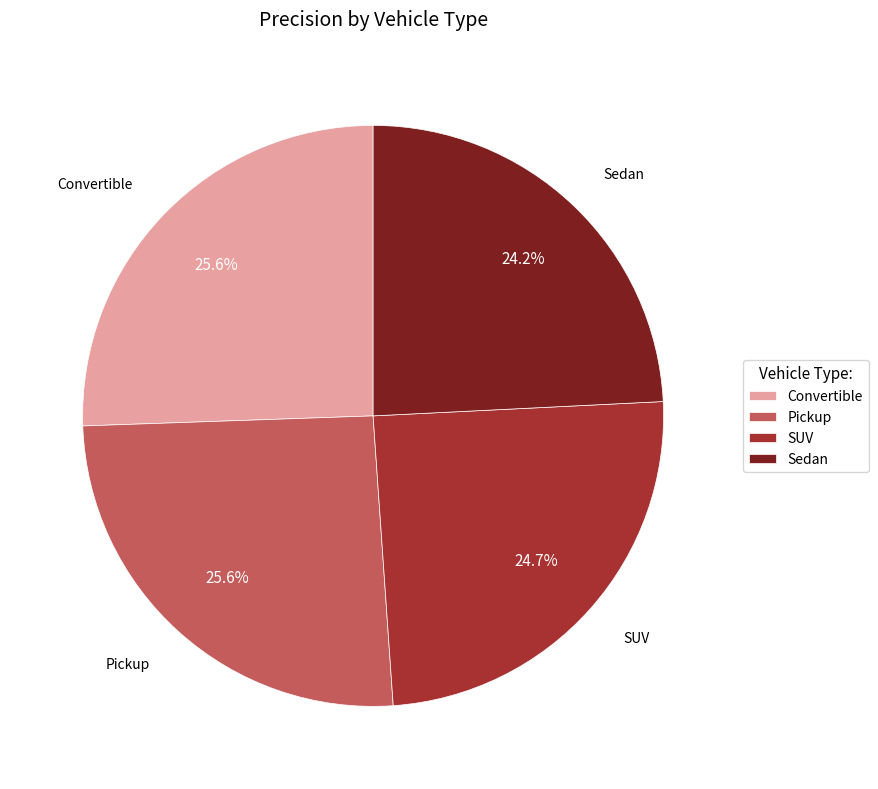

What percentage is NOT represented by Pickup?

74.4%